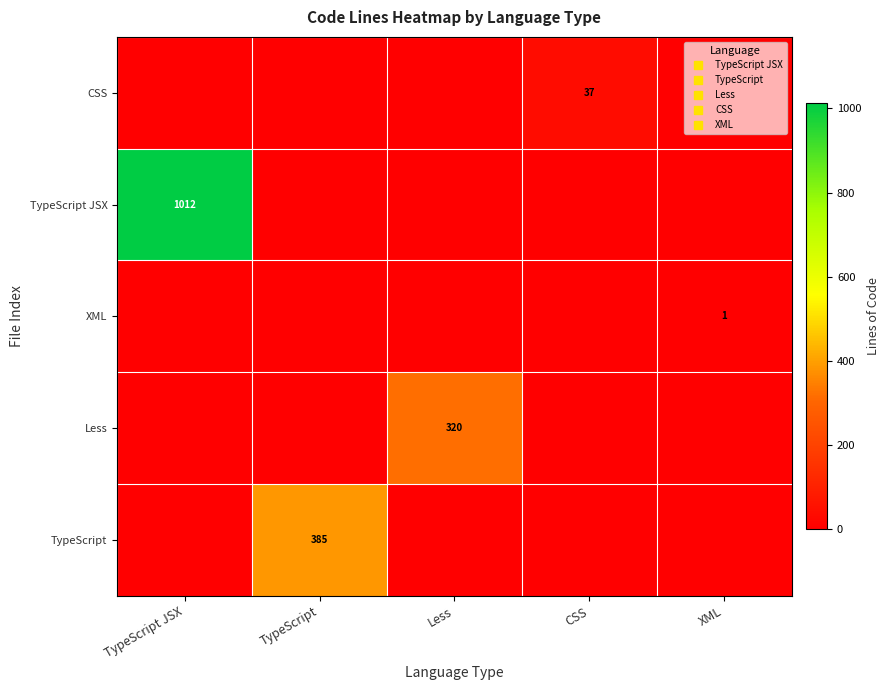

Is it true that CSS equals 0 at TypeScript JSX?

True